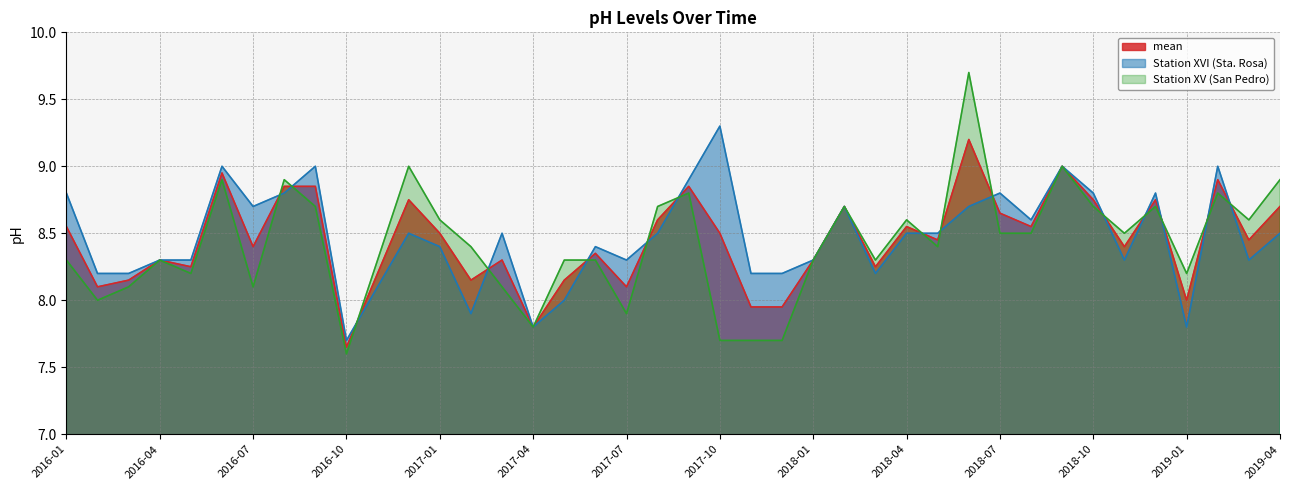

What value does the mean series have at 2018-03?

8.2